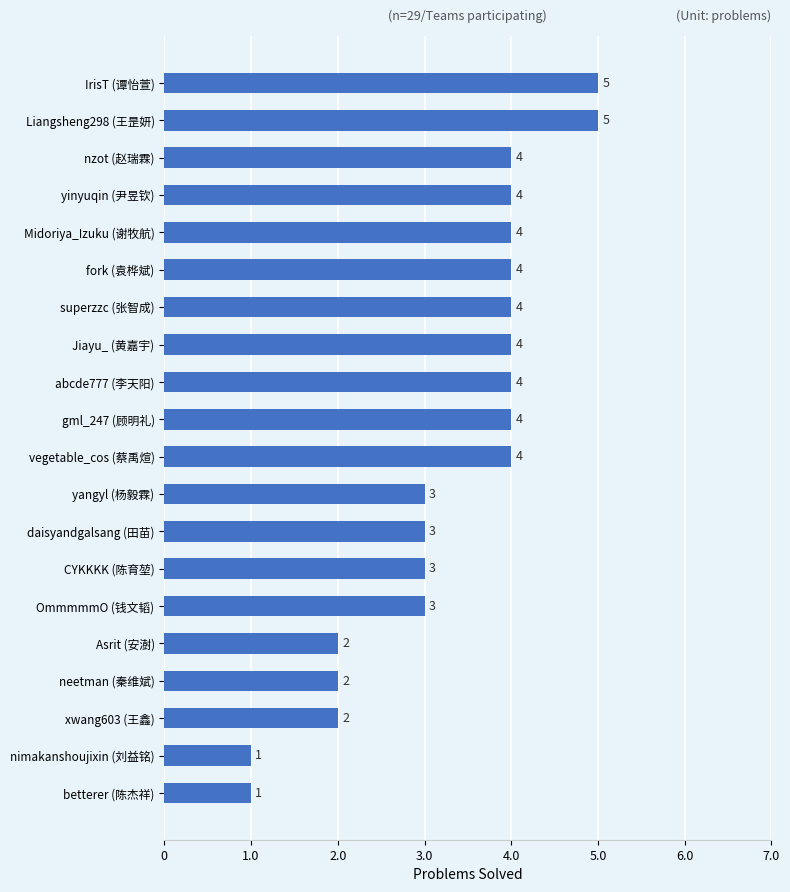

Does the chart contain stacked bars?

No